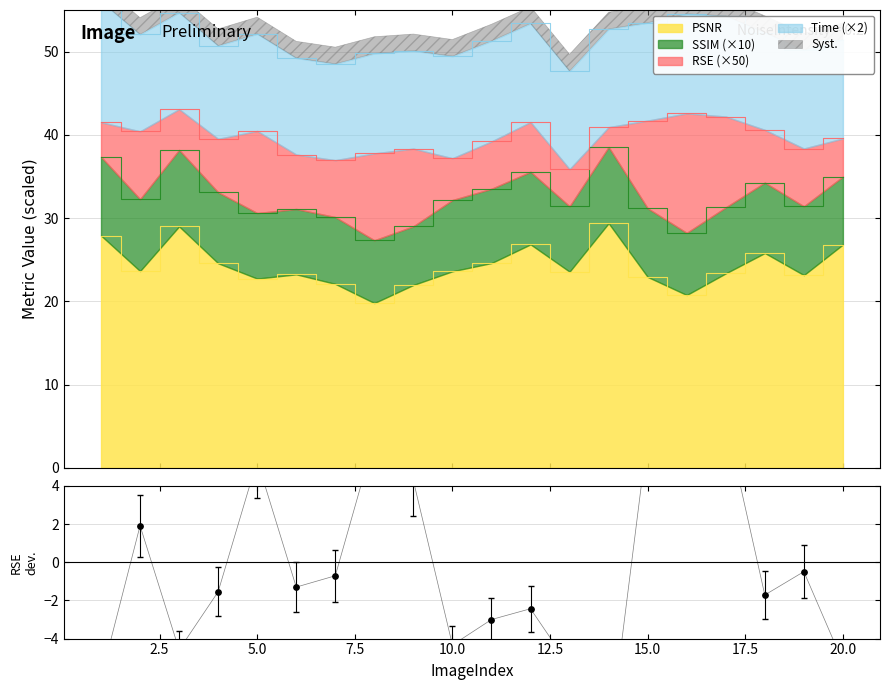

Which has a higher value, 20.0 or 5.0?

20.0